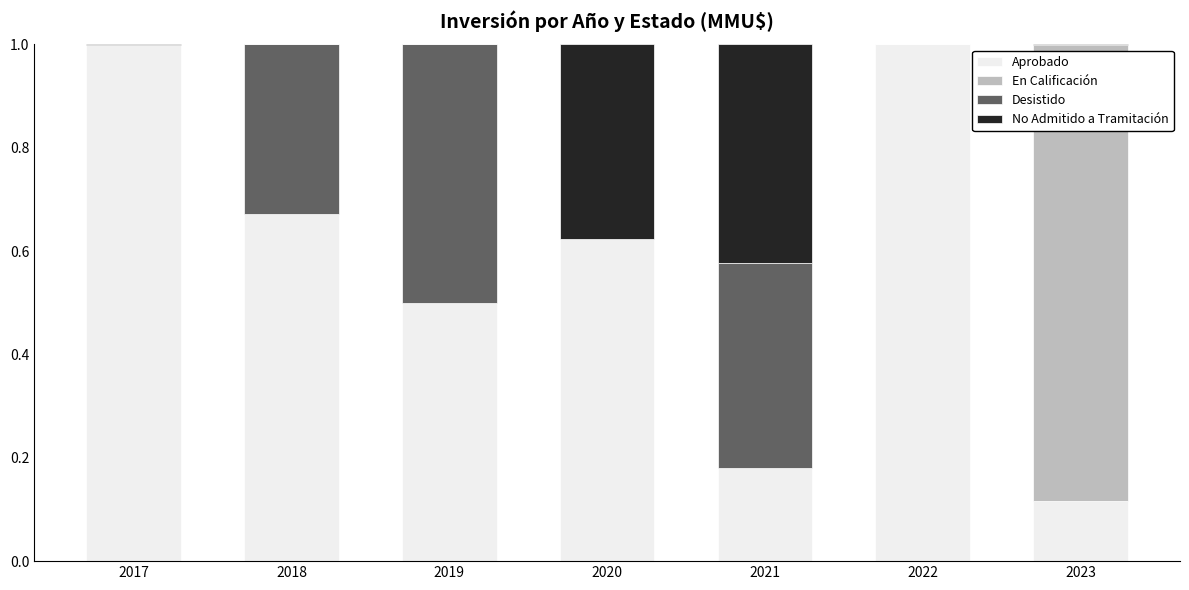

What is the total value across all series at 2020?

1.0